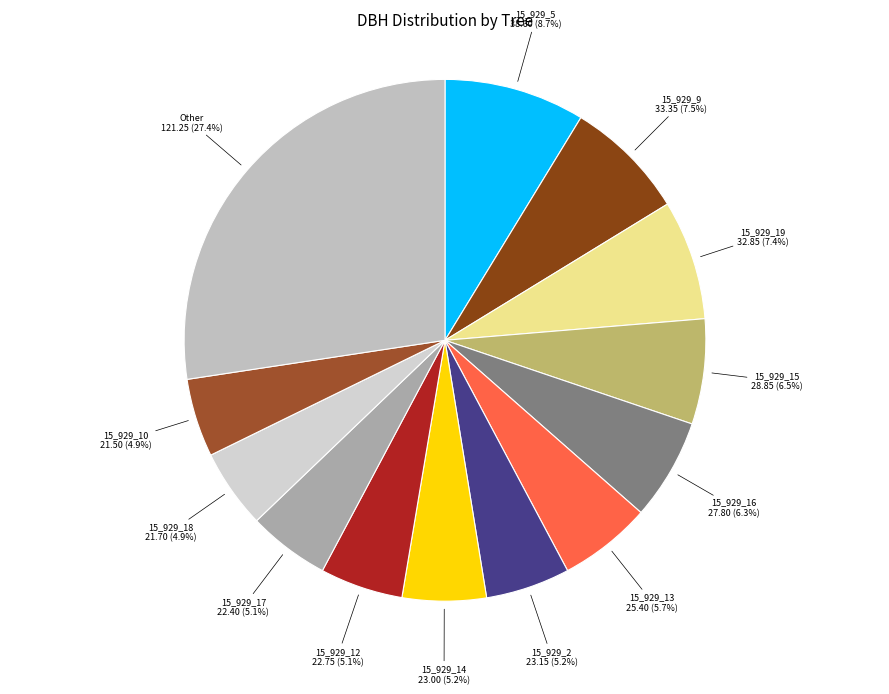

How much of the chart is everything except 15_929_13?

94.3%